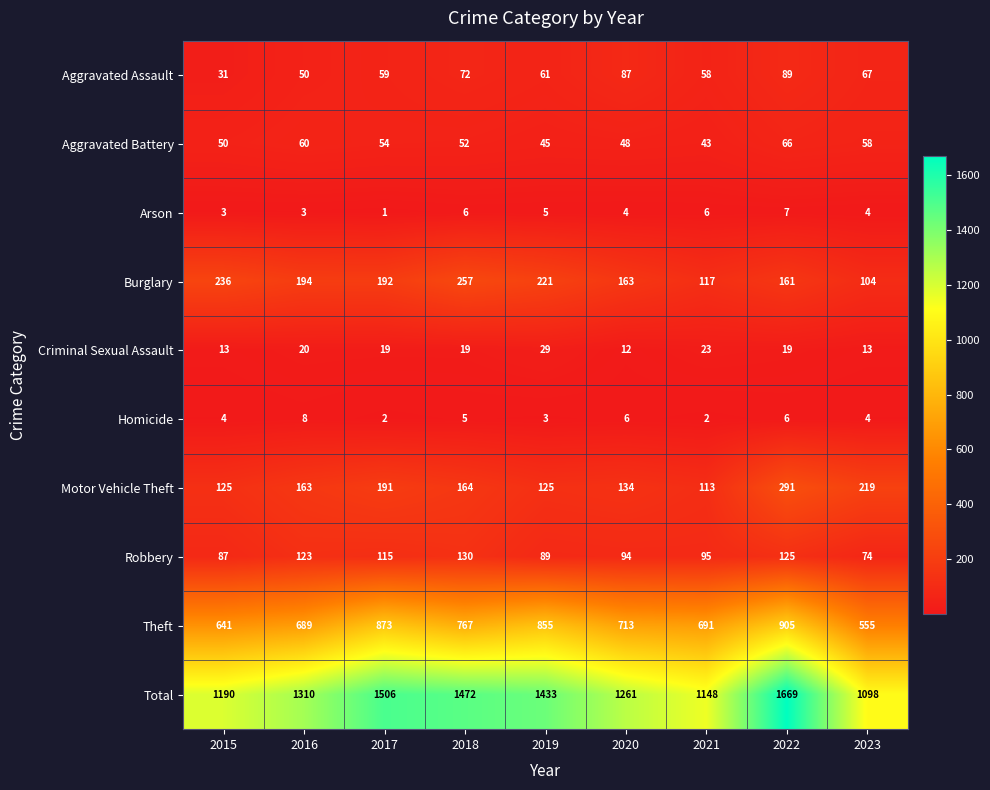

How many distinct data groups are displayed?

10